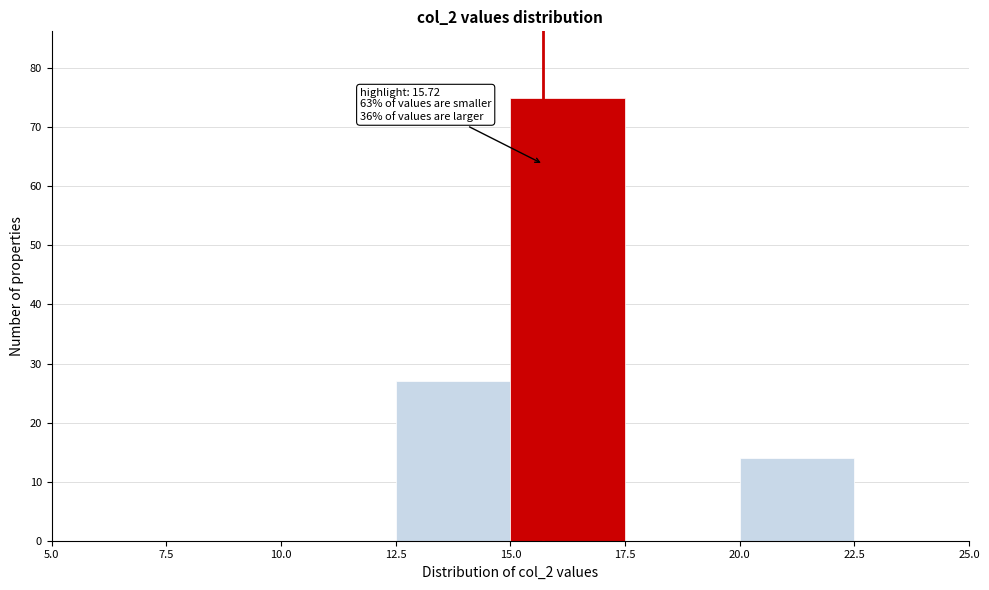

Which range on the x-axis has the tallest bar?

15.0 to 17.5